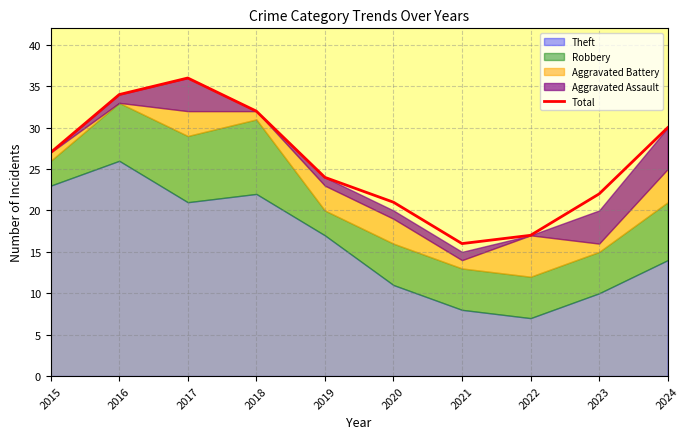

What is the sum of all values?

259